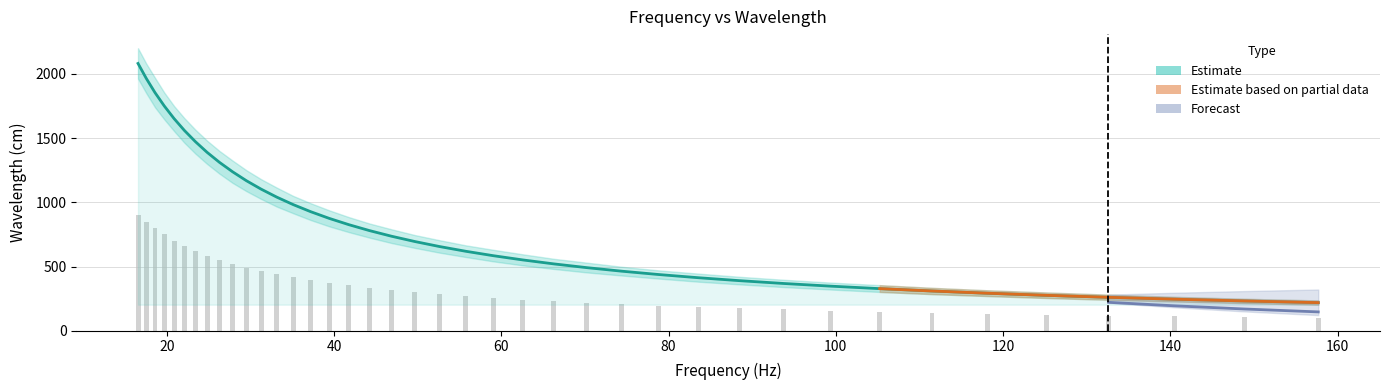

What is the change in value from 26.31 to 148.83?

-1079.5